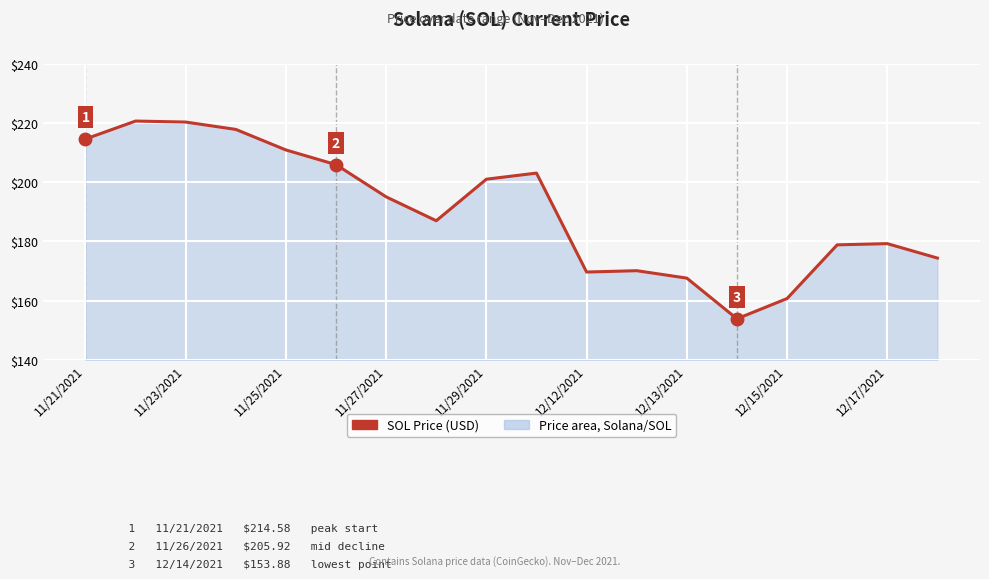

What is the minimum value shown in the chart?

153.9